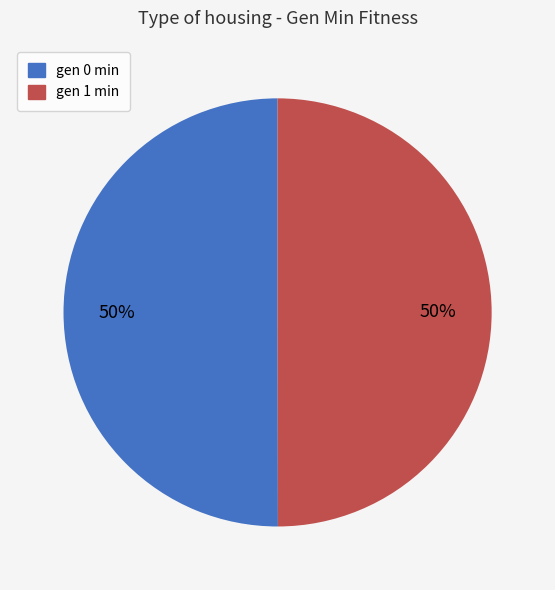

To the nearest percent, what percentage of the pie is gen 1 min?

50%